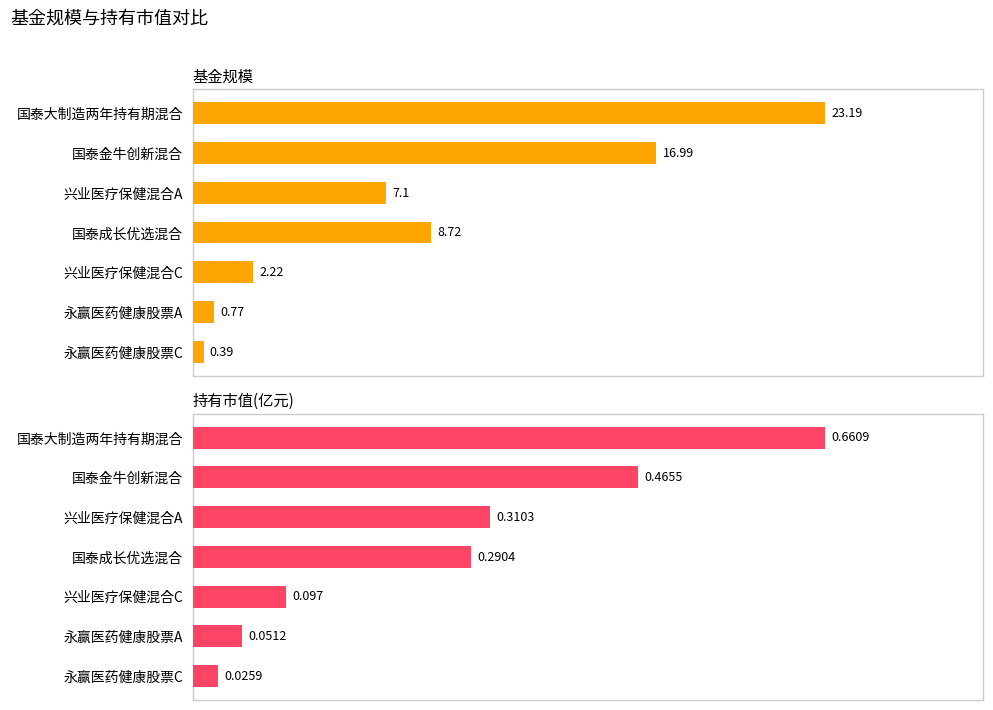

Reading right to left, extract all data points from this chart.

基金规模: 0.4	0.8	2.2	8.7	7.1	17.0	23.2
持有市值(亿元): 0.0	0.1	0.1	0.3	0.3	0.5	0.7